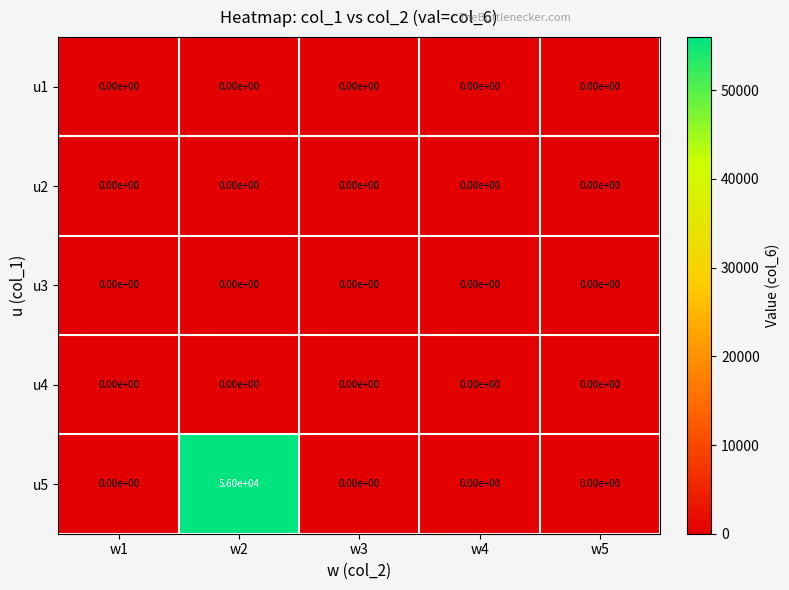

What is the average value of the u5 series?

11200